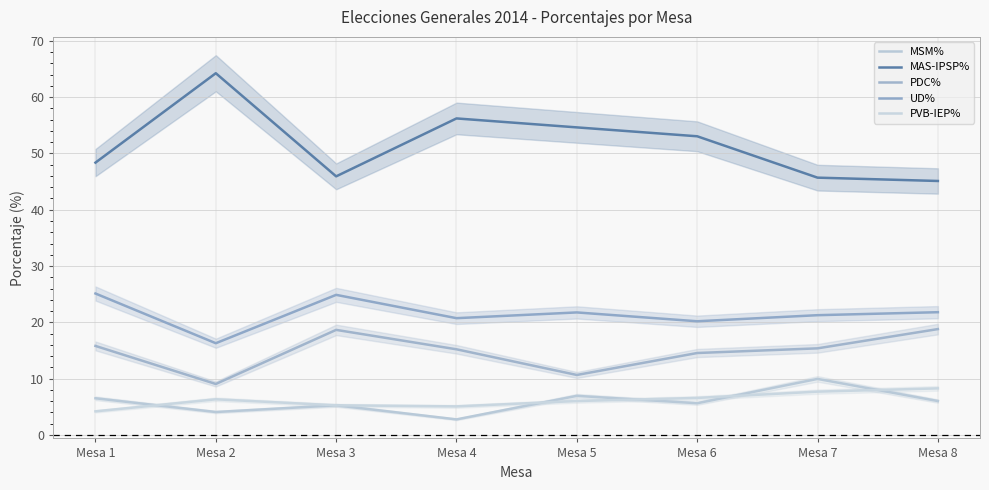

Reading left to right, list all the values displayed in this chart.

MSM%: 6.5	4.1	5.3	2.8	6.9	5.6	9.9	6.0
MAS-IPSP%: 48.4	64.2	45.9	56.2	54.6	53.0	45.7	45.1
PDC%: 15.8	9.1	18.7	15.2	10.7	14.6	15.4	18.8
UD%: 25.1	16.3	24.9	20.7	21.8	20.2	21.3	21.8
PVB-IEP%: 4.2	6.3	5.3	5.1	6.0	6.6	7.7	8.3